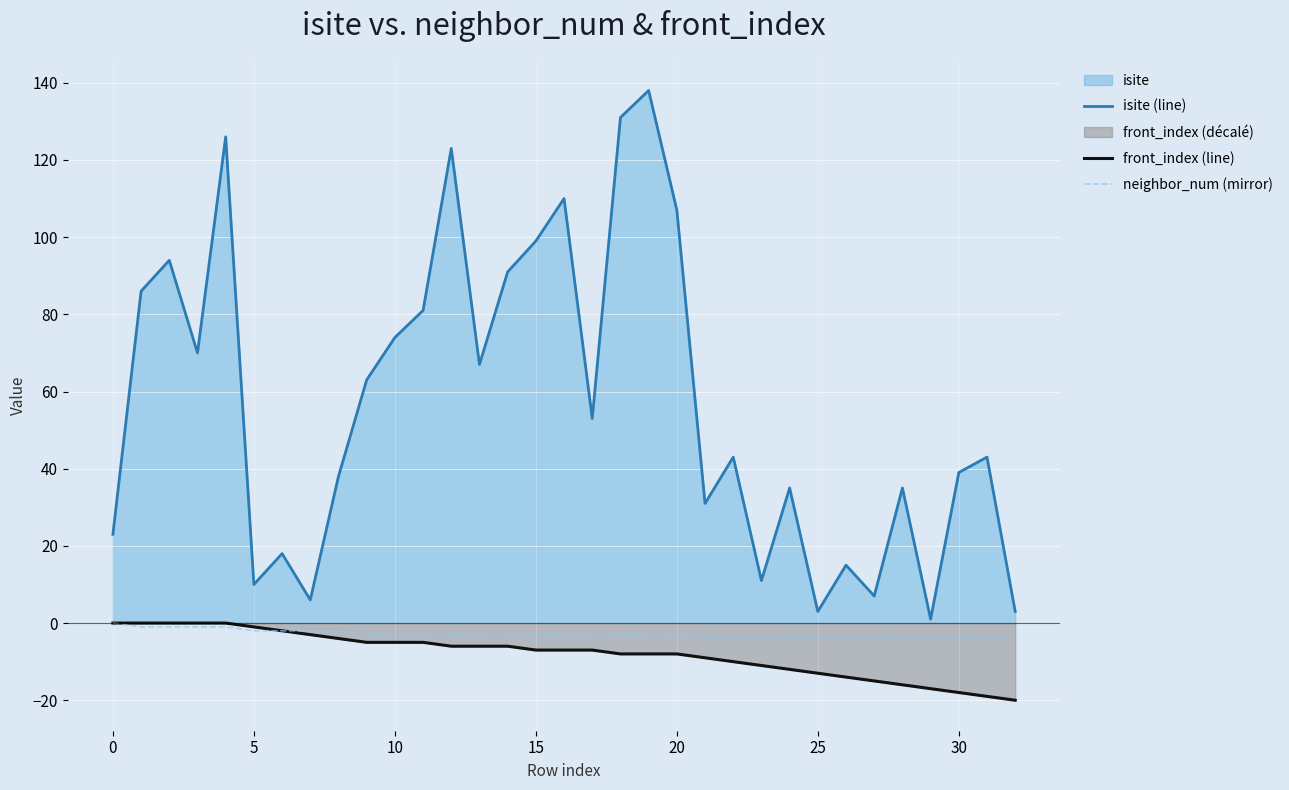

Which series has the largest range (max minus min)?

isite (line)